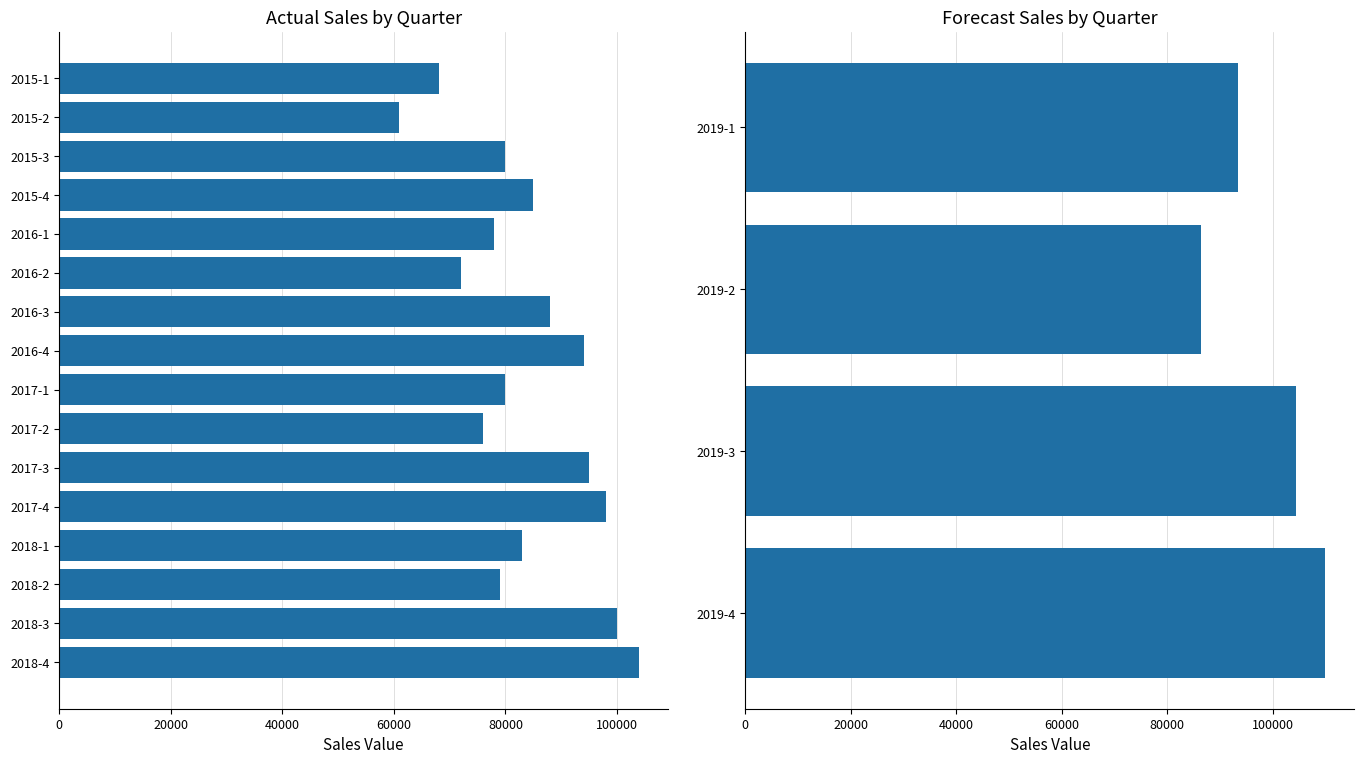

True or false: the data shows 119272 at 2017-2.

False